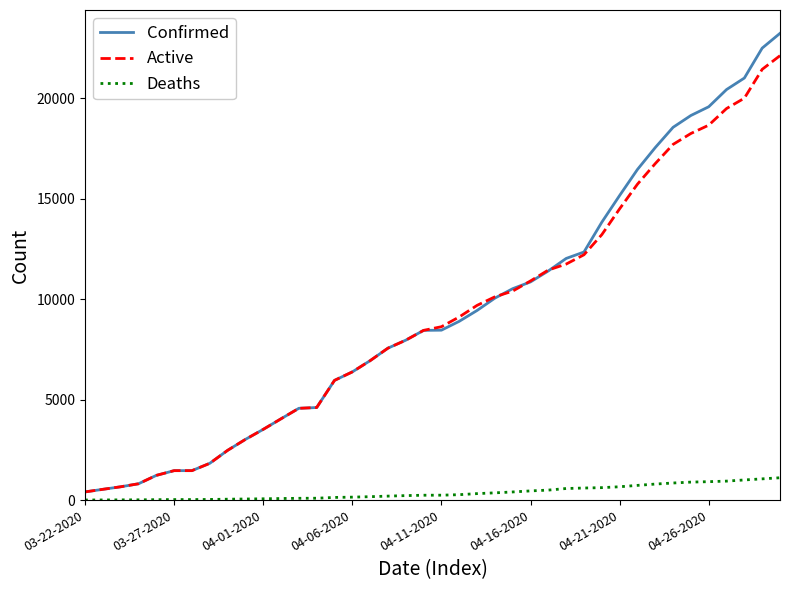

Which series has the largest range (max minus min)?

Confirmed